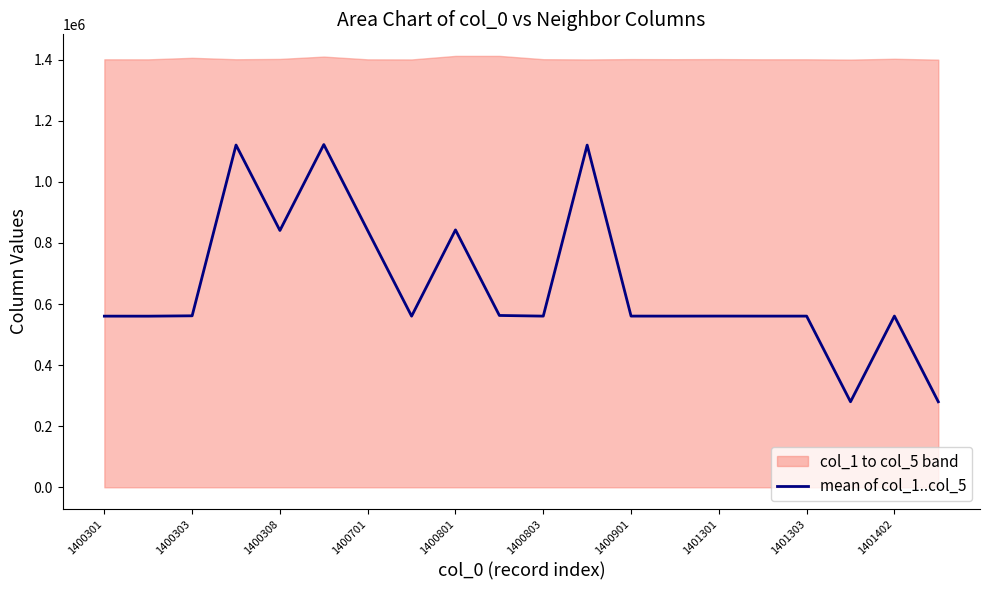

The value of mean of col_1..col_5 at 1400301 is 822998.5. True or false?

False